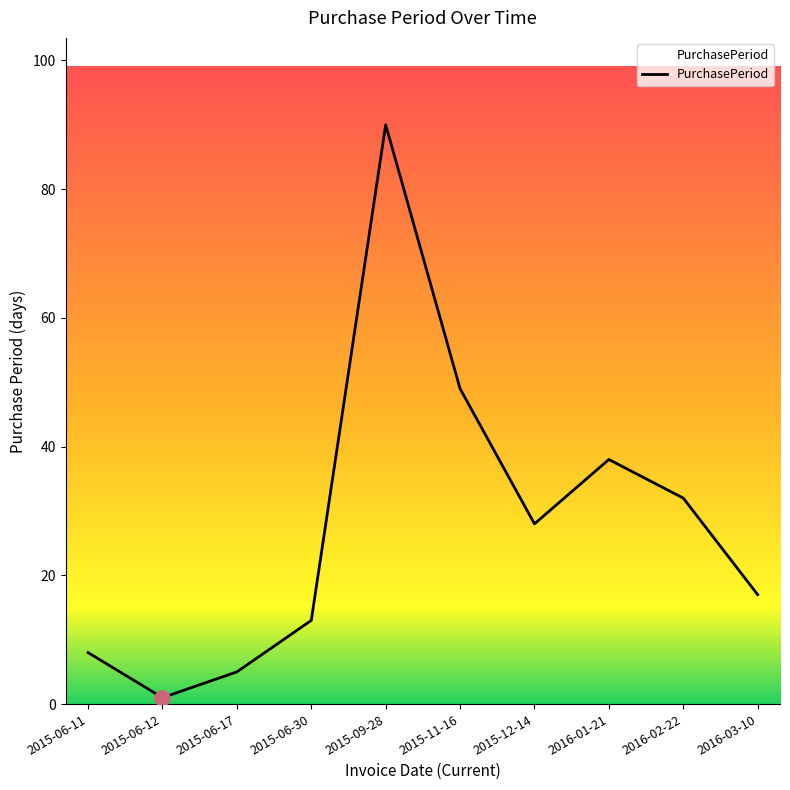

What is the ratio of the value at 2015-06-30 to the value at 2015-11-16?

0.3